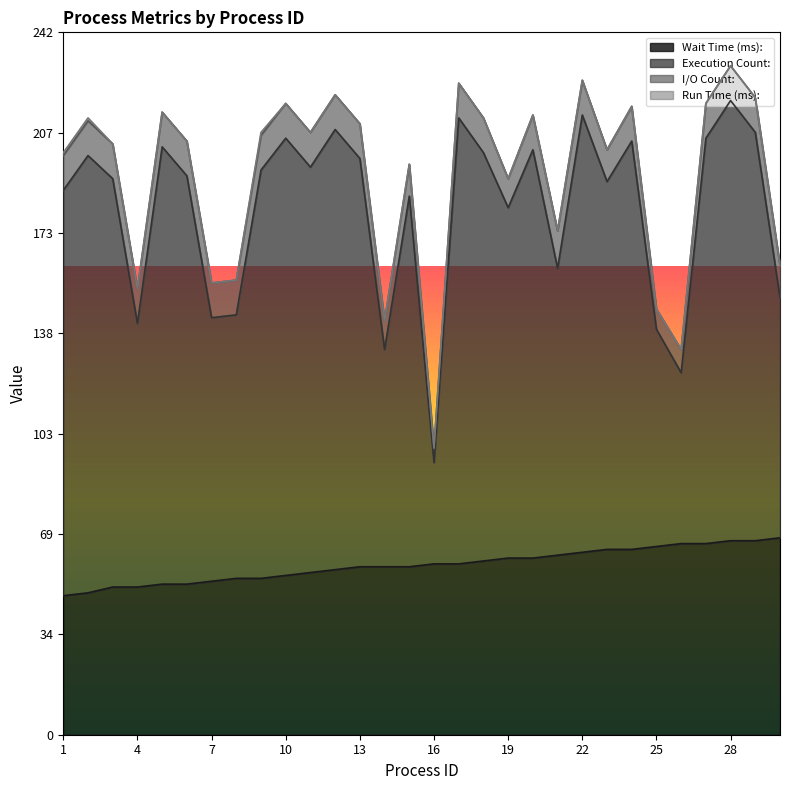

What is the lowest value of the Wait Time (ms): series?

48